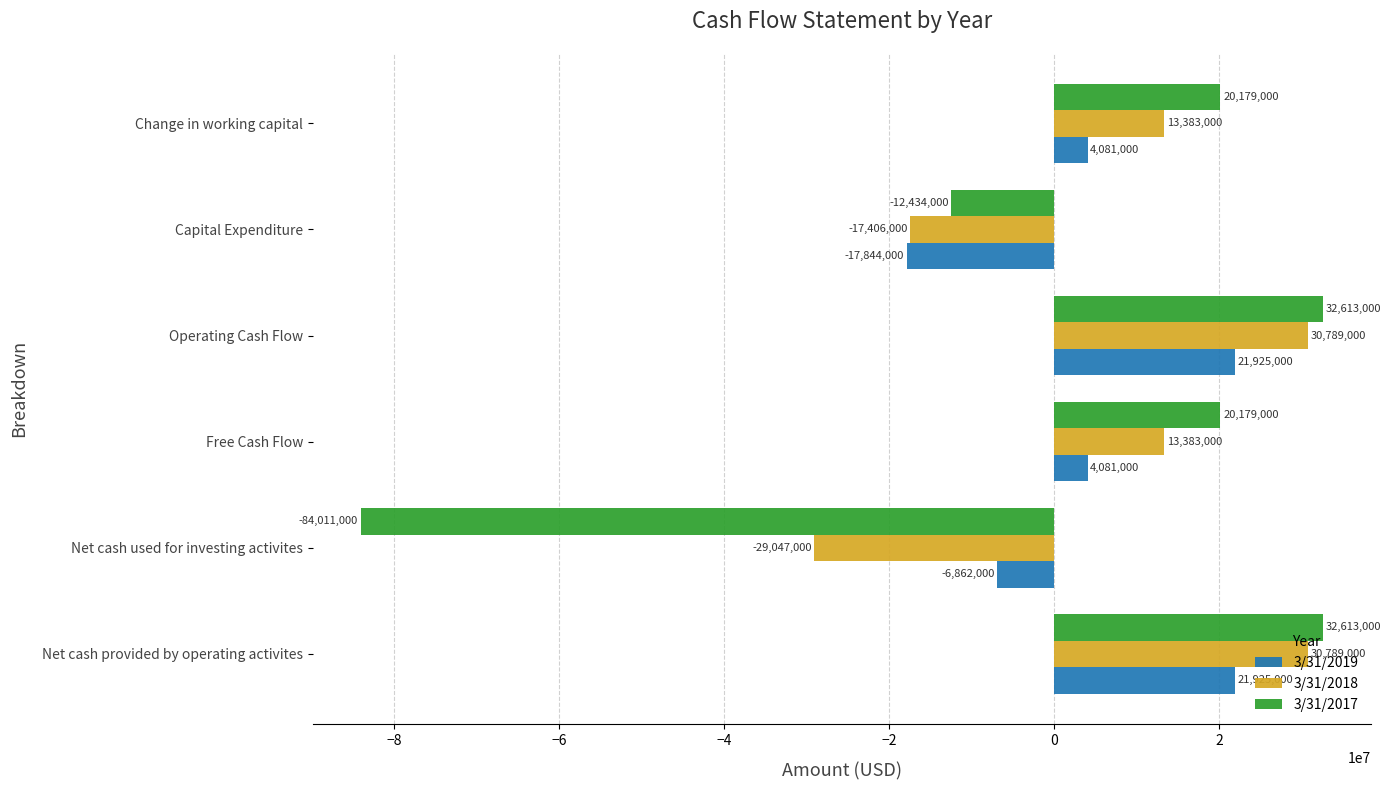

Count the 3/31/2017 values in the range -12434000 to 32613000.

5